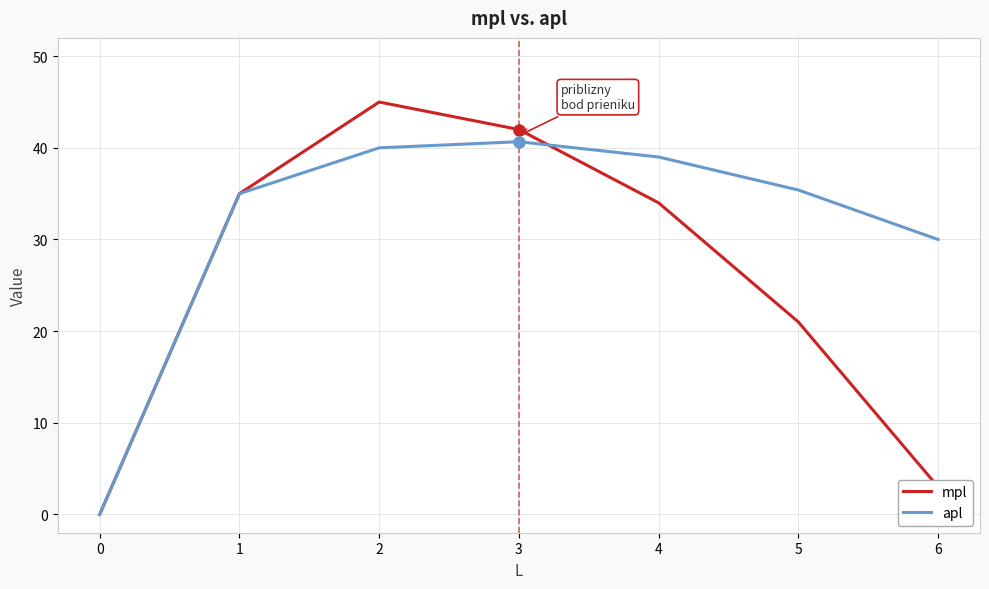

What is the difference between the maximum and second lowest values in the apl series?

10.7